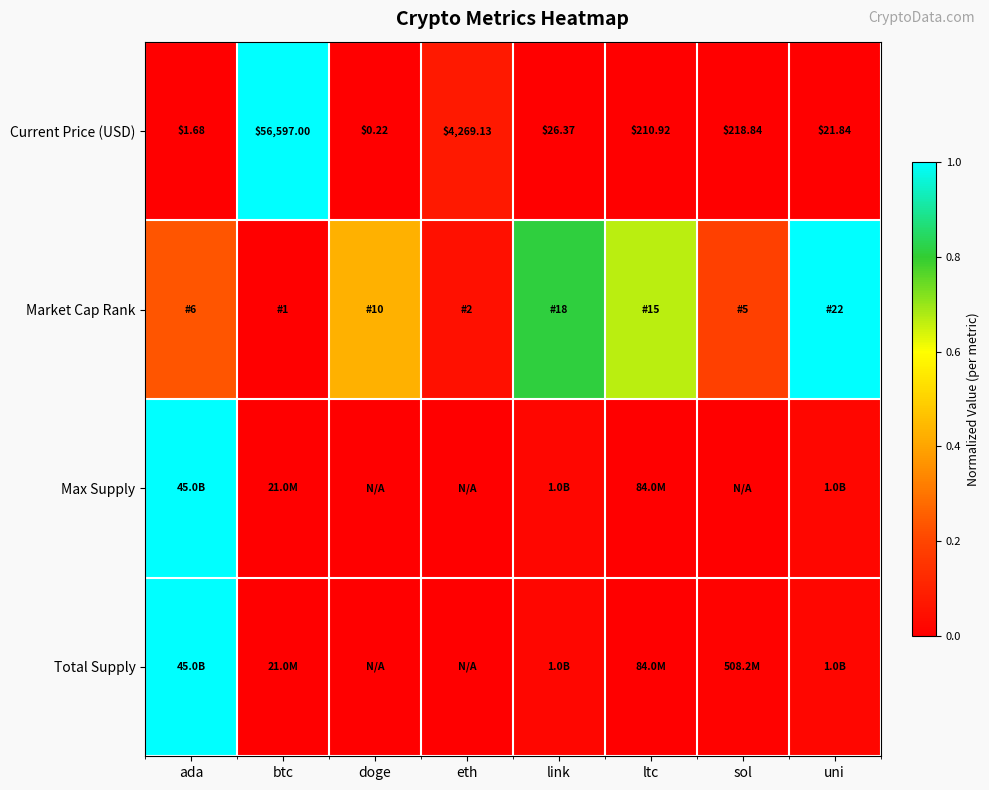

At which category is the sum across all series the highest?

ada